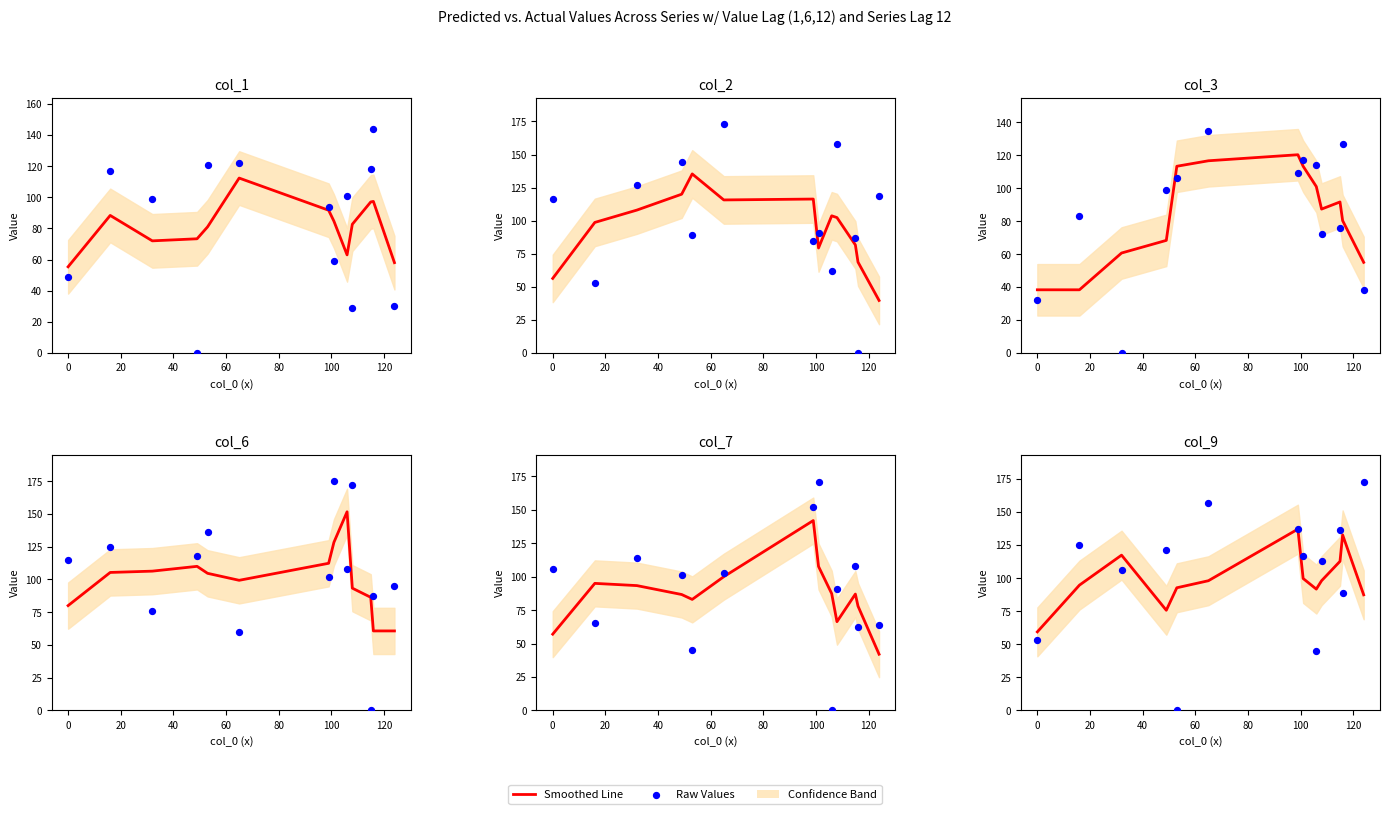

Is the value of Actual at 100 greater than the value of Predicted at 20?

Yes